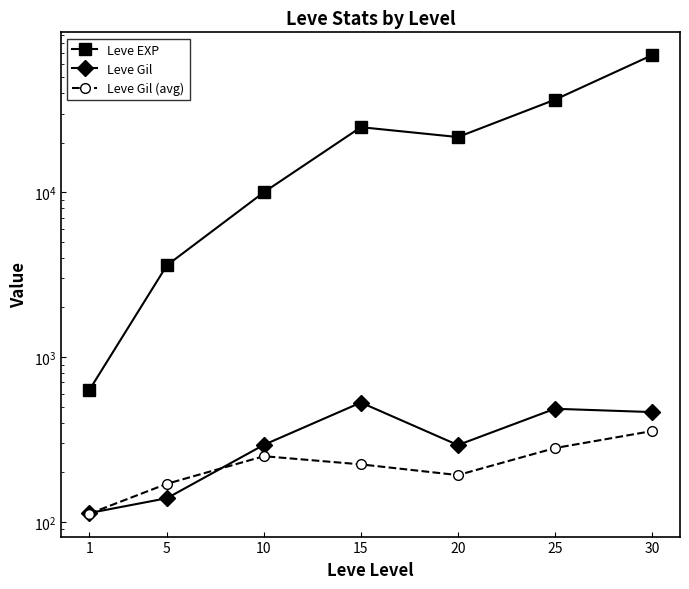

At 15, list the series in order from largest to smallest.

Leve EXP, Leve Gil, Leve Gil (avg)